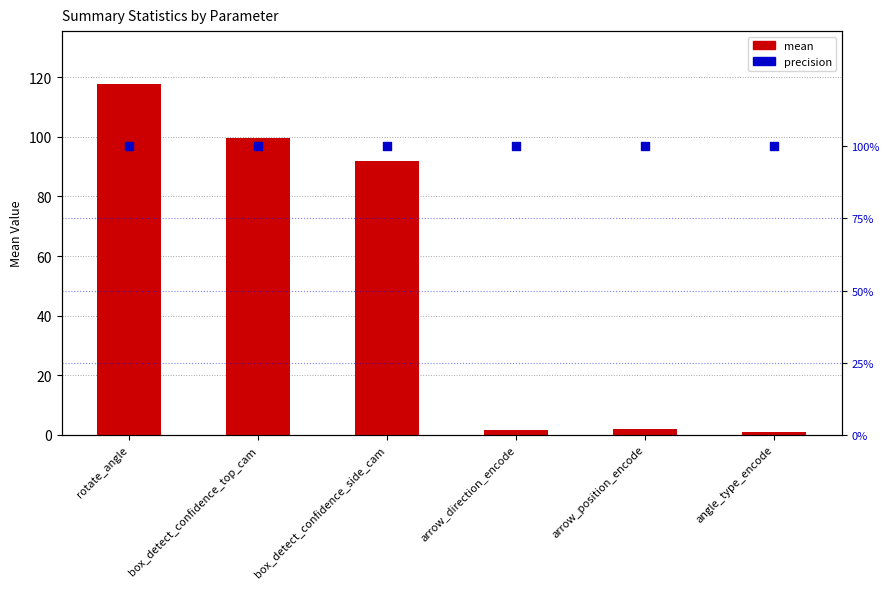

Which series has the widest spread of Y values?

mean